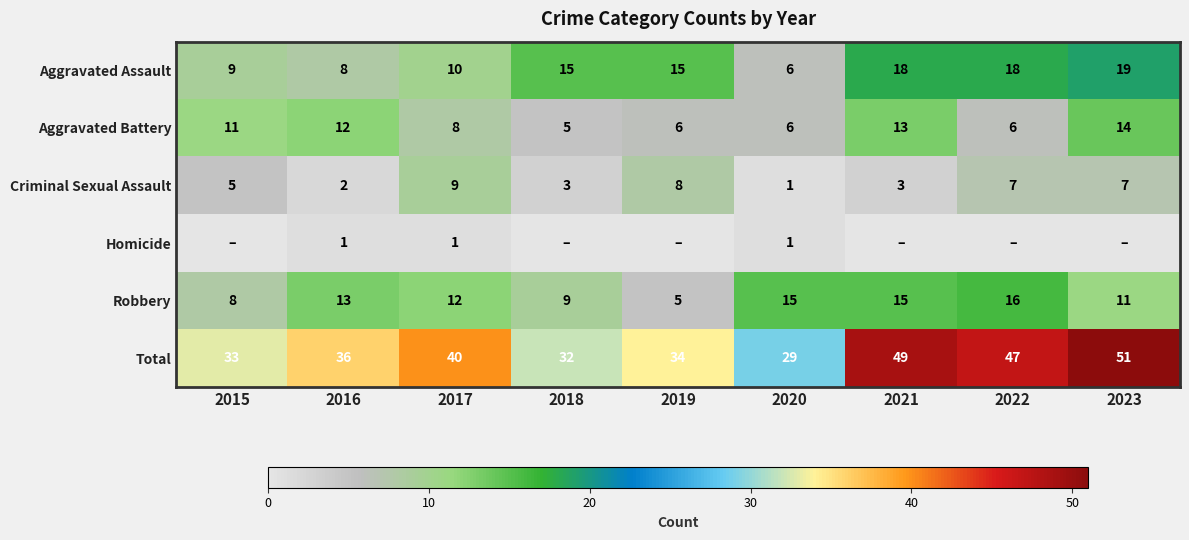

Where is Aggravated Battery nearest to the value 9?

2017